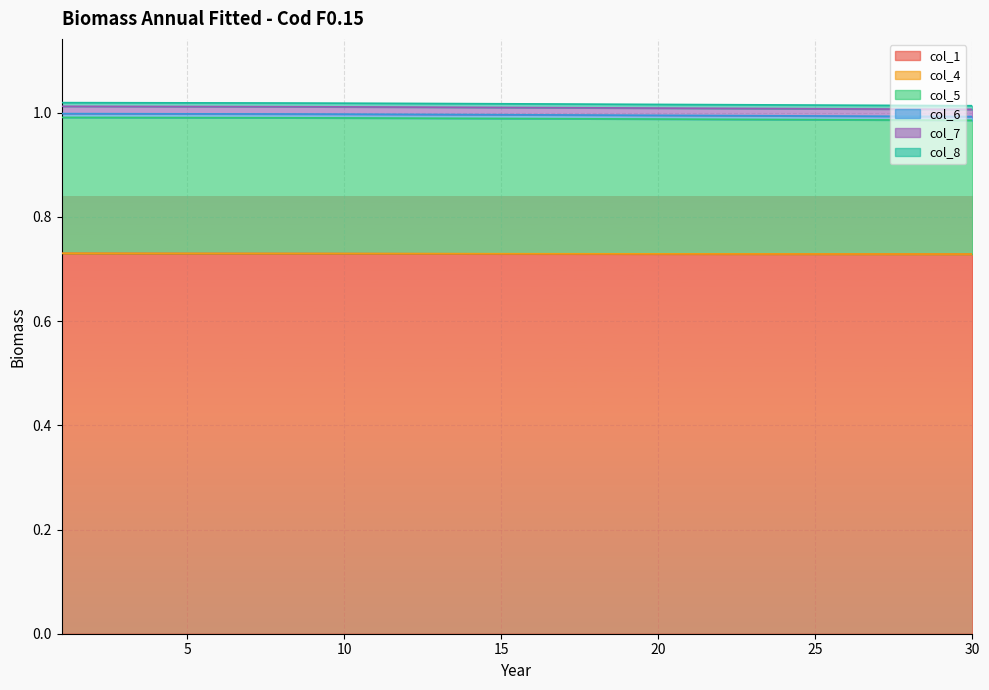

How many col_7 values are between 0 and 1?

30